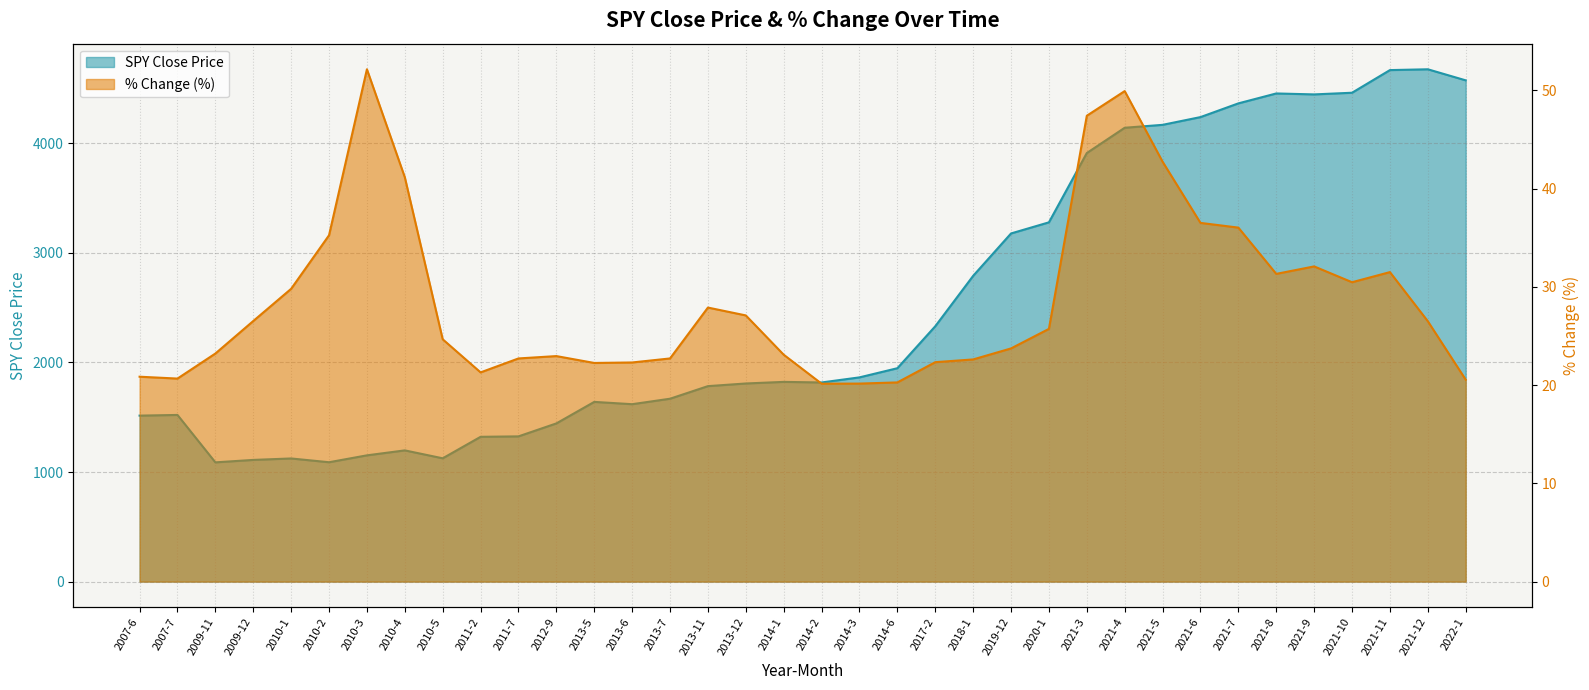

What is the spread (max minus min) of values at 2013-7?

1646.0